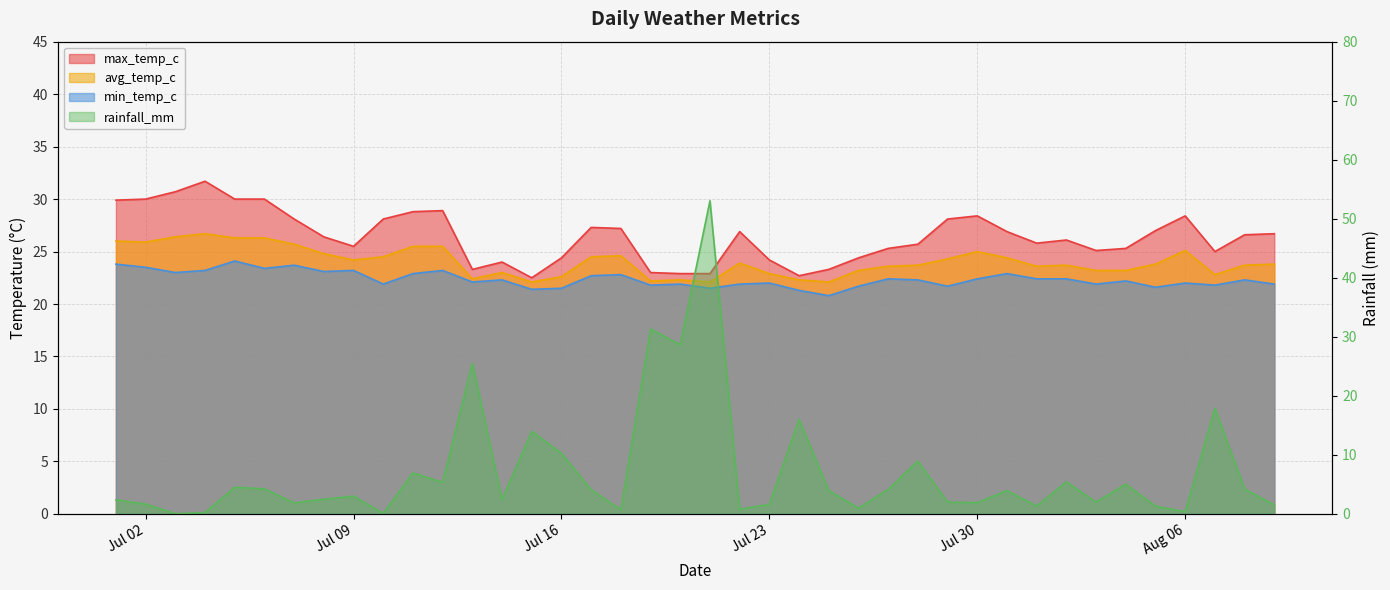

True or false: avg_temp_c and min_temp_c cross at least once.

False